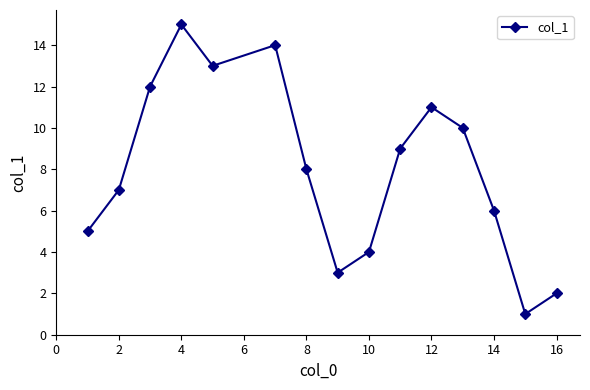

What is the sum of all values?

120